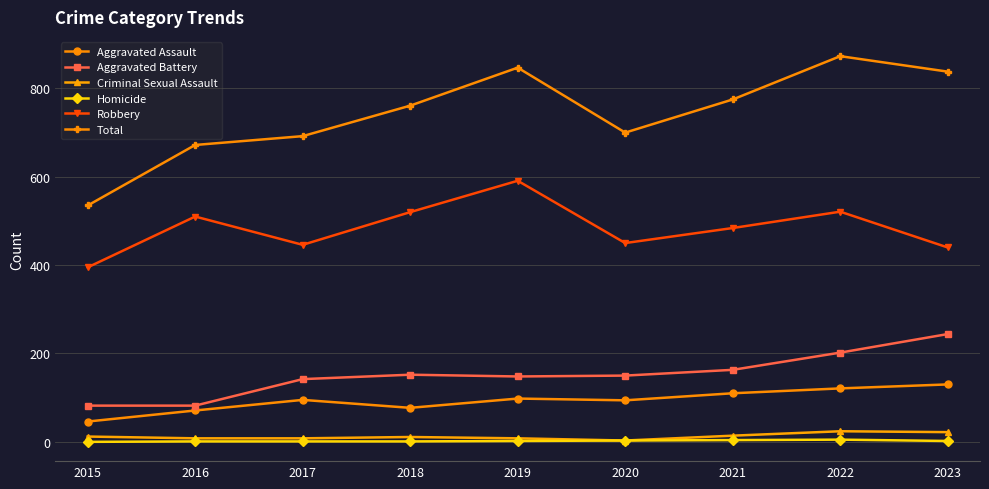

What is the greatest value displayed?

873